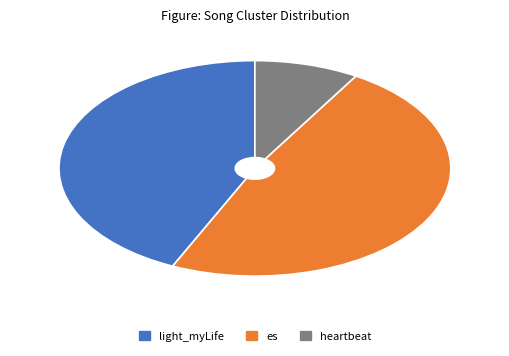

Which category has the biggest portion of the pie?

es